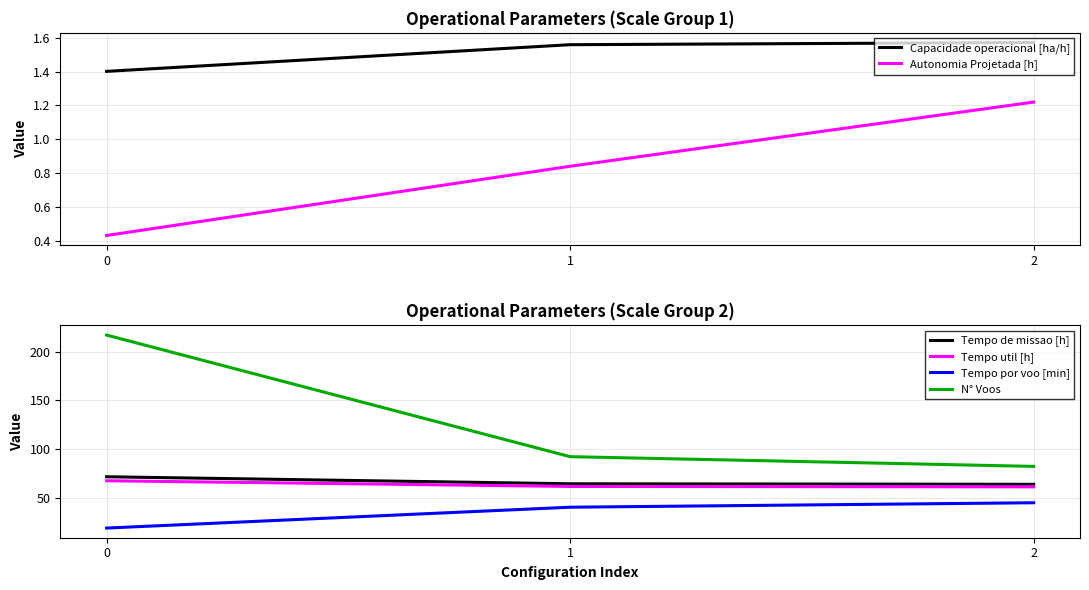

At how many categories does at least one series exceed 35?

3